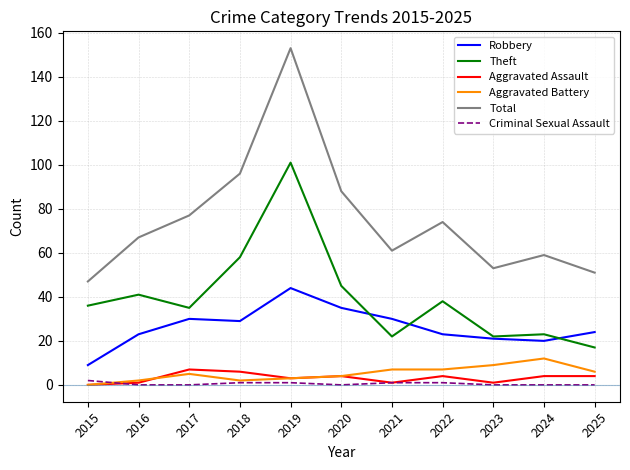

What is the difference between the highest and lowest values at 2024?

59